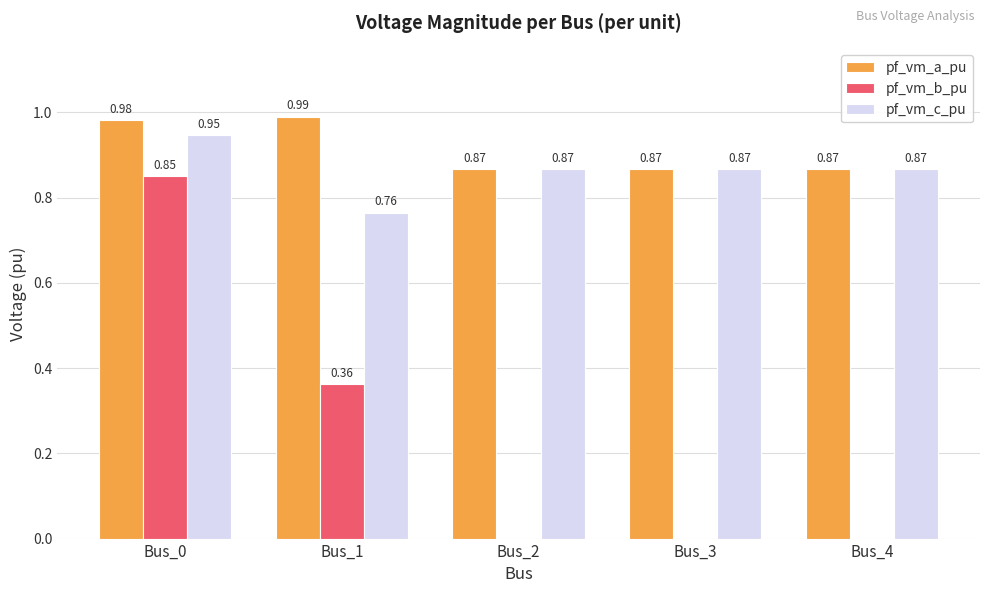

Which series changed the most between Bus_1 and Bus_3?

pf_vm_b_pu